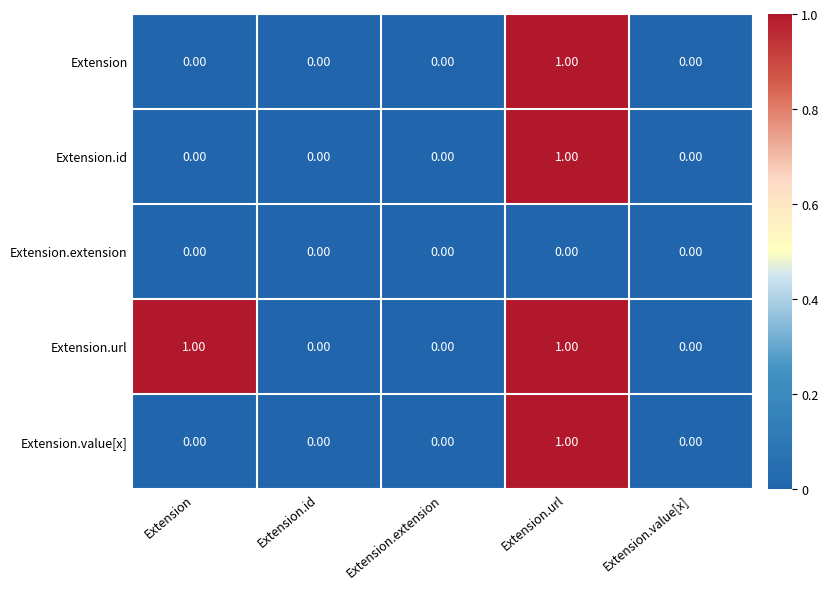

Which category has the highest value in the Extension.id series?

Extension.url